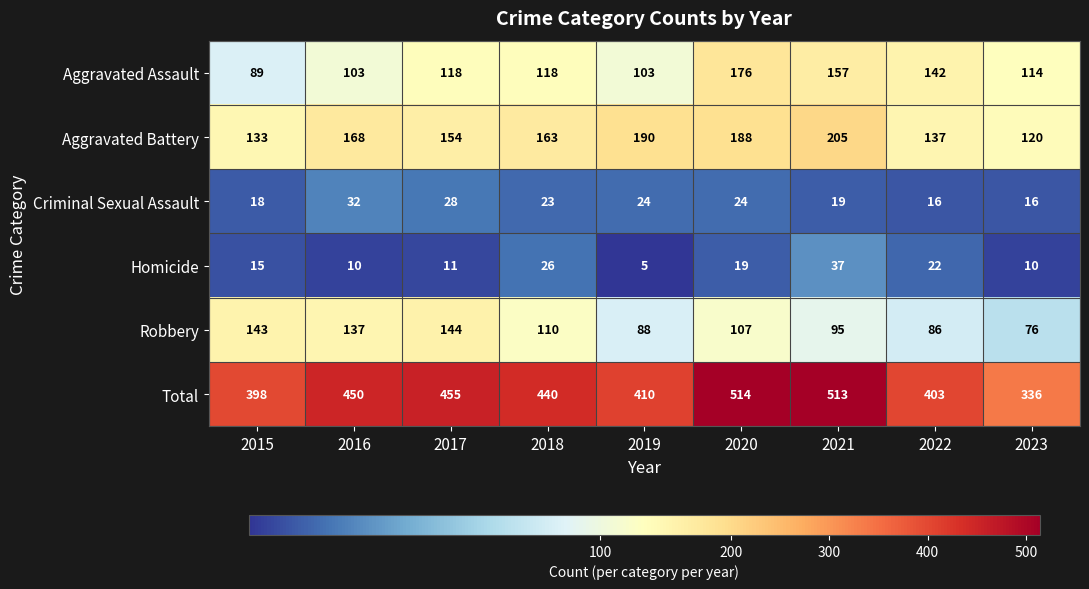

What is the lowest value of the Criminal Sexual Assault series?

16